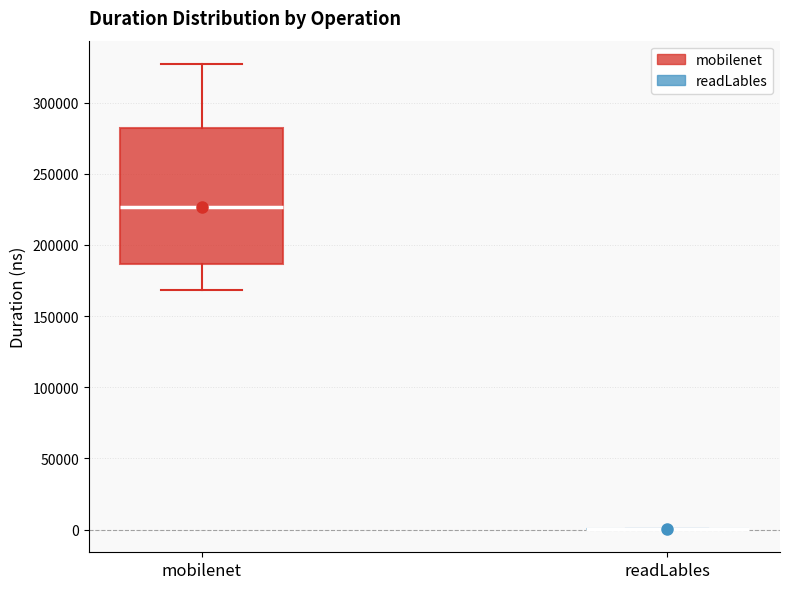

Reading left to right, read every box against the y-axis: the position of its median line, the range the box covers, and the ends of its whiskers. The values are not printed on the chart, so give them approximately, as read against the axis.

mobilenet: median 225000, box 185000 to 280000, whiskers 170000 to 325000
readLables: box collapsed to a line at 0, whiskers 0 to 0